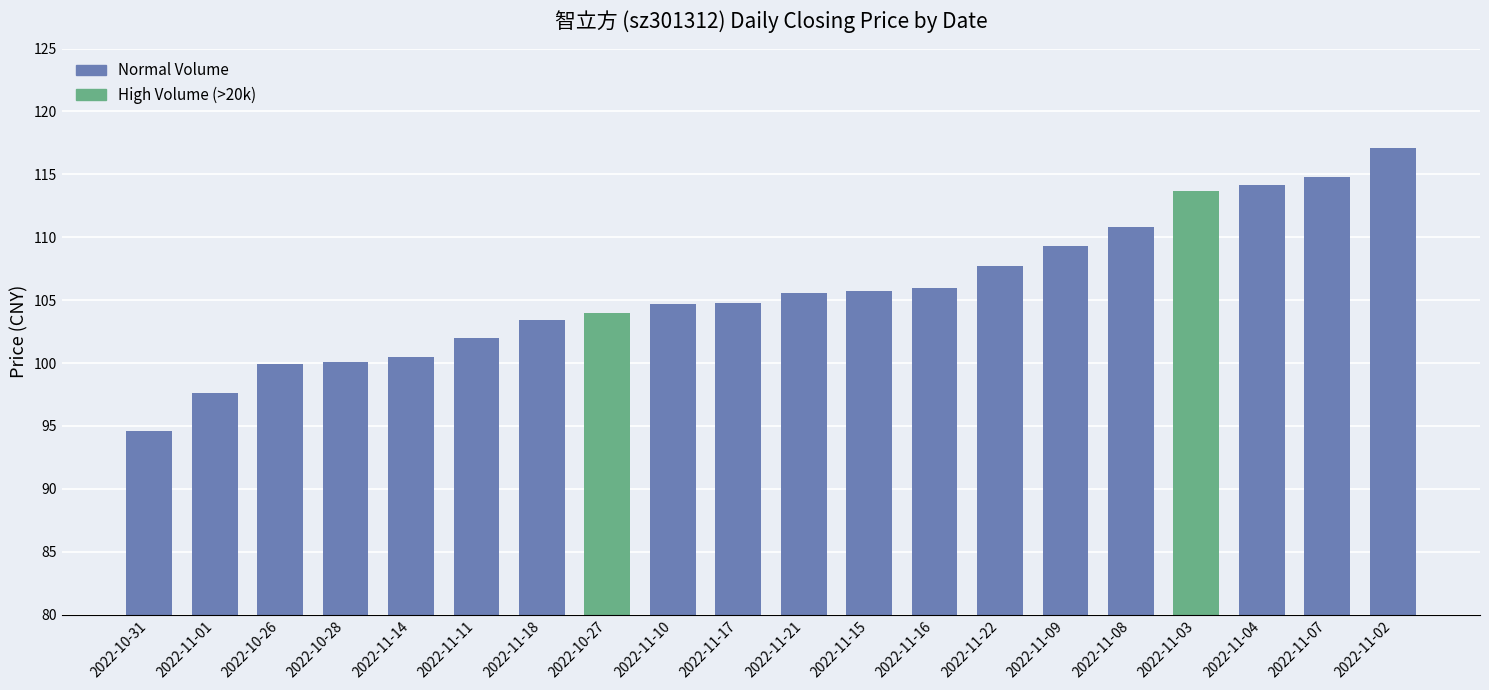

List the labels in order of value, smallest first.

2022-10-31, 2022-11-01, 2022-10-26, 2022-10-28, 2022-11-14, 2022-11-11, 2022-11-18, 2022-10-27, 2022-11-10, 2022-11-17, 2022-11-21, 2022-11-15, 2022-11-16, 2022-11-22, 2022-11-09, 2022-11-08, 2022-11-03, 2022-11-04, 2022-11-07, 2022-11-02